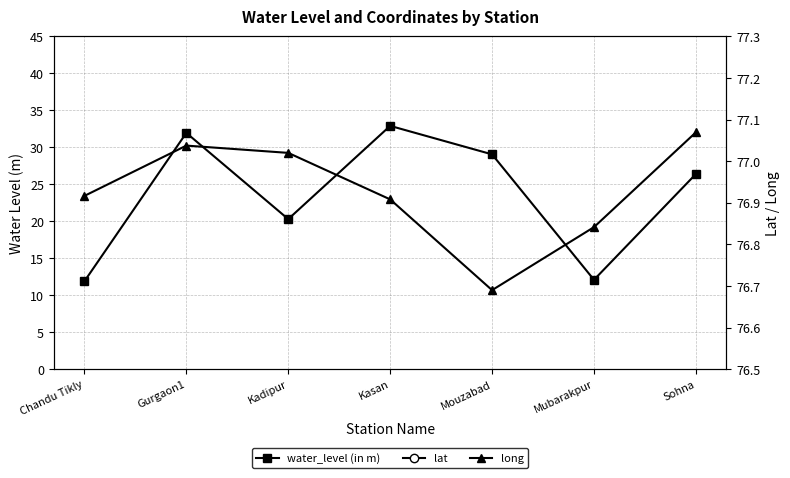

True or false: long and lat intersect in this chart.

False